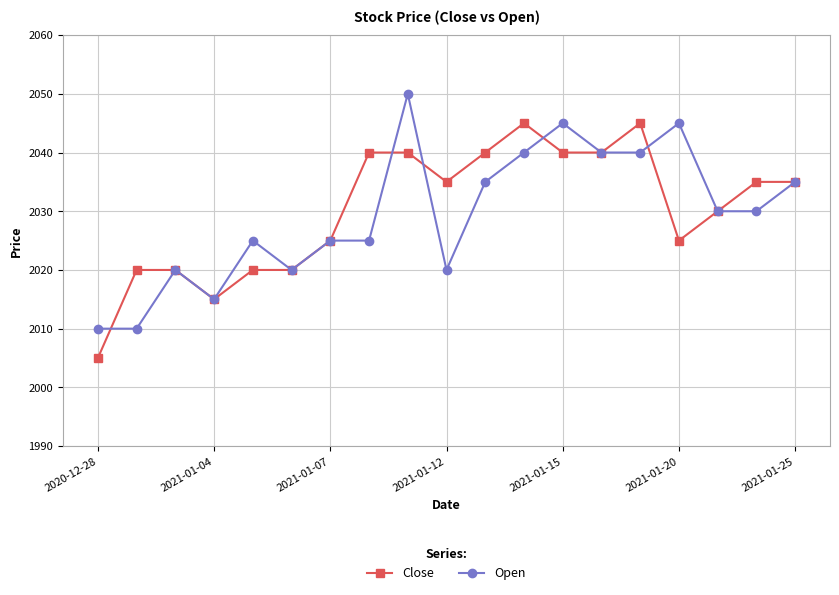

What is the value of the Close point at the 17th from the left?

2030